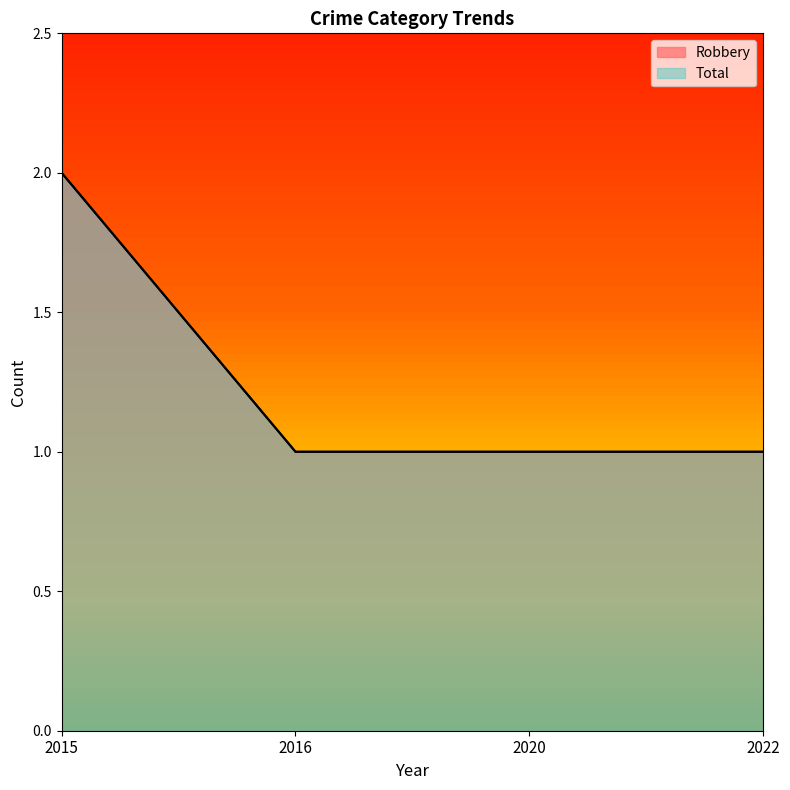

True or false: Total and Robbery cross at least once.

False